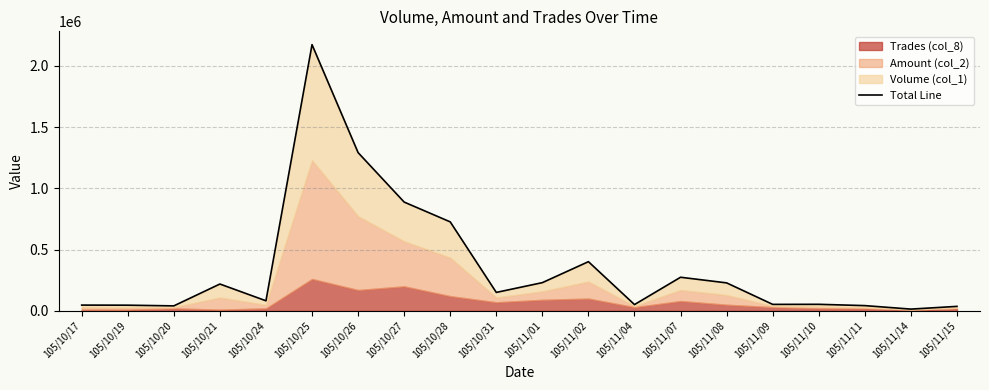

At which category does the chart reach its peak across all series?

105/10/25